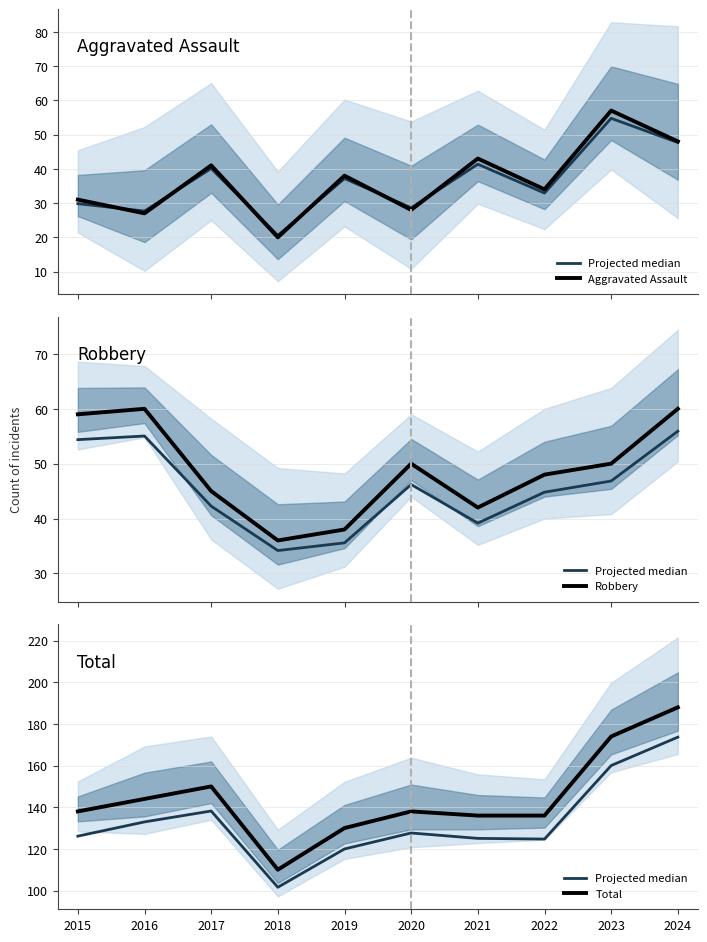

What is the sum of the Projected median values at 2015 and 2022?

250.8